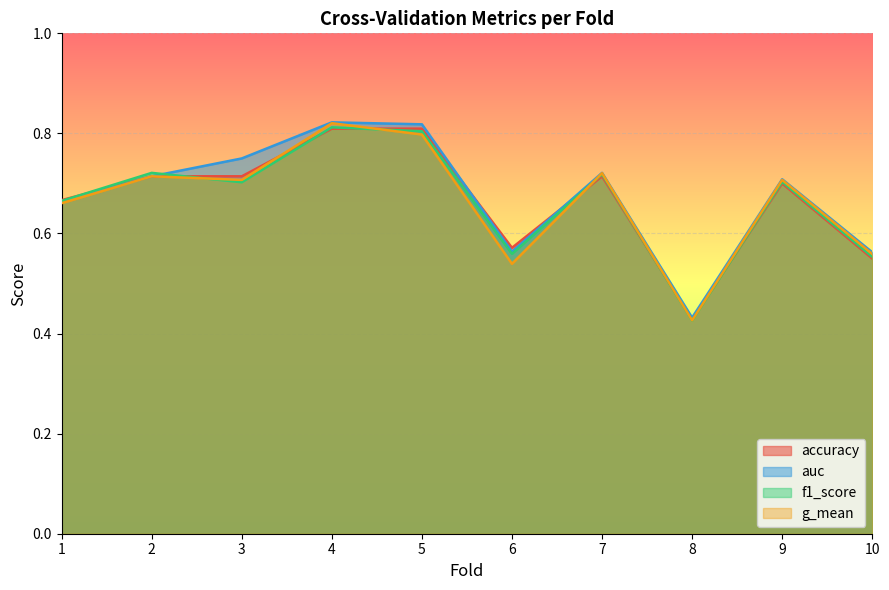

What is the difference between the maximum and second lowest values in the g_mean series?

0.3